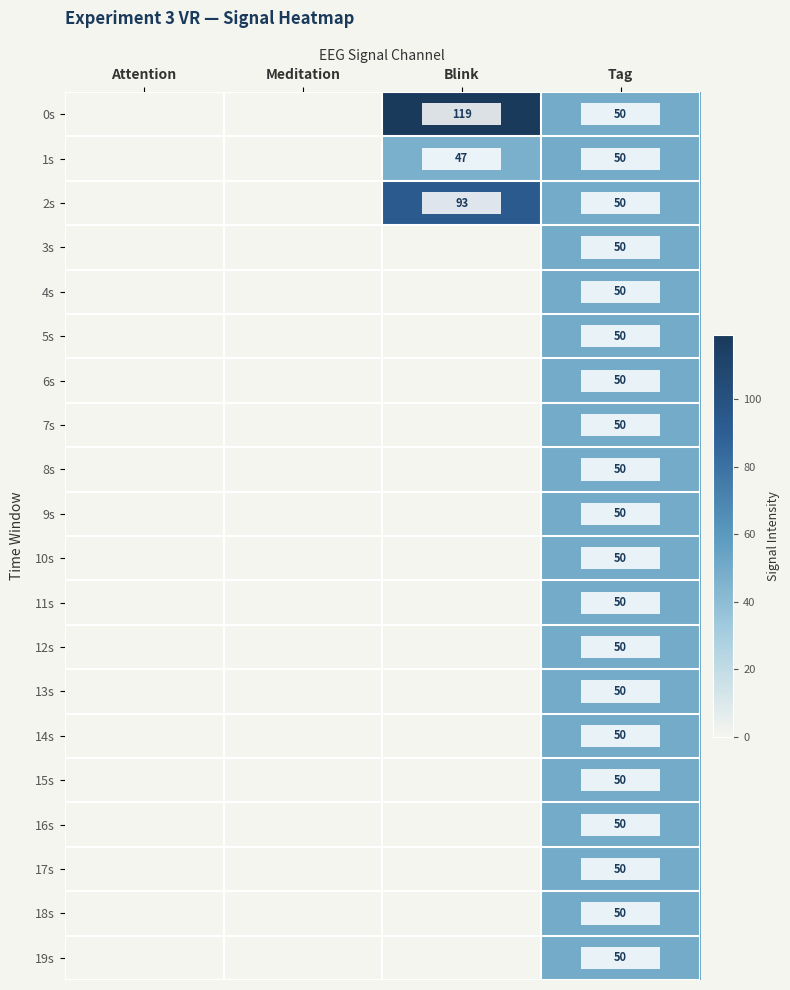

True or false: 17s has a value of 50 at Tag.

True